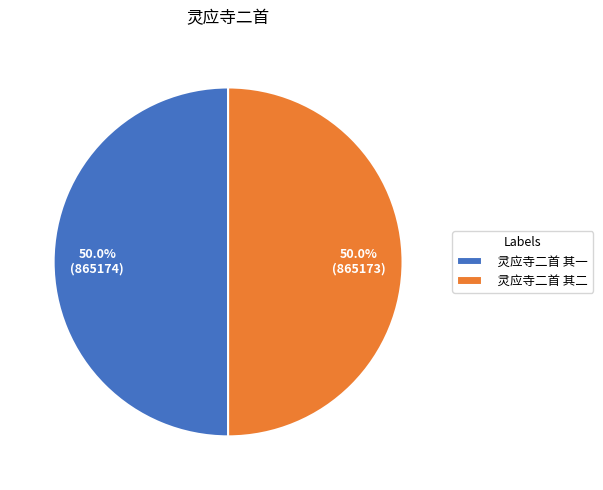

The 灵应寺二首 其二 slice represents 65% of the pie. True or false?

False